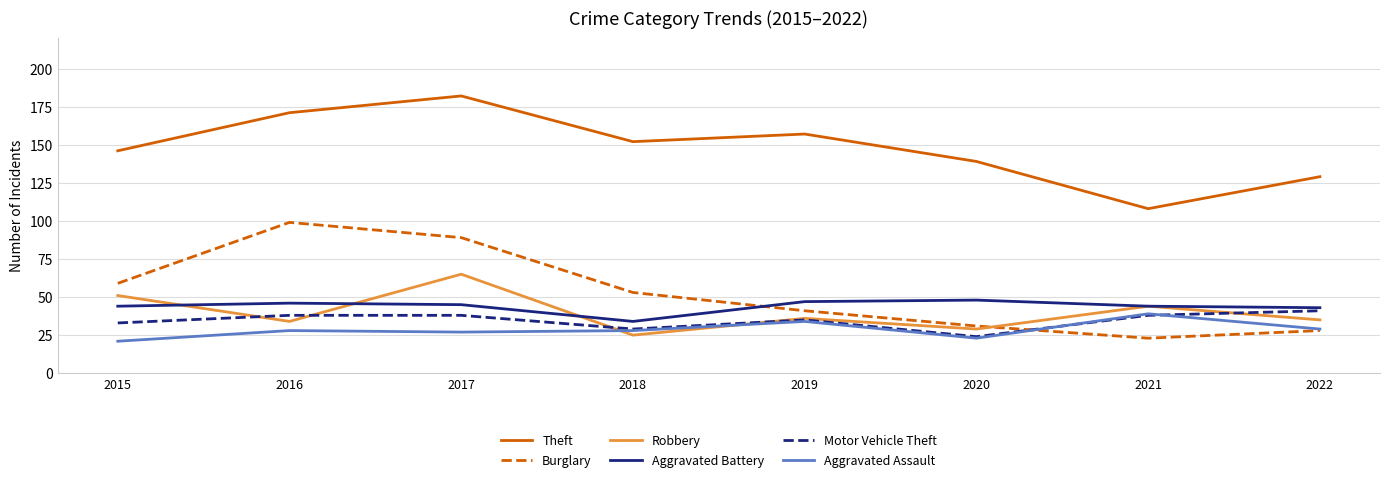

How many interior local peaks does the Robbery series have?

3